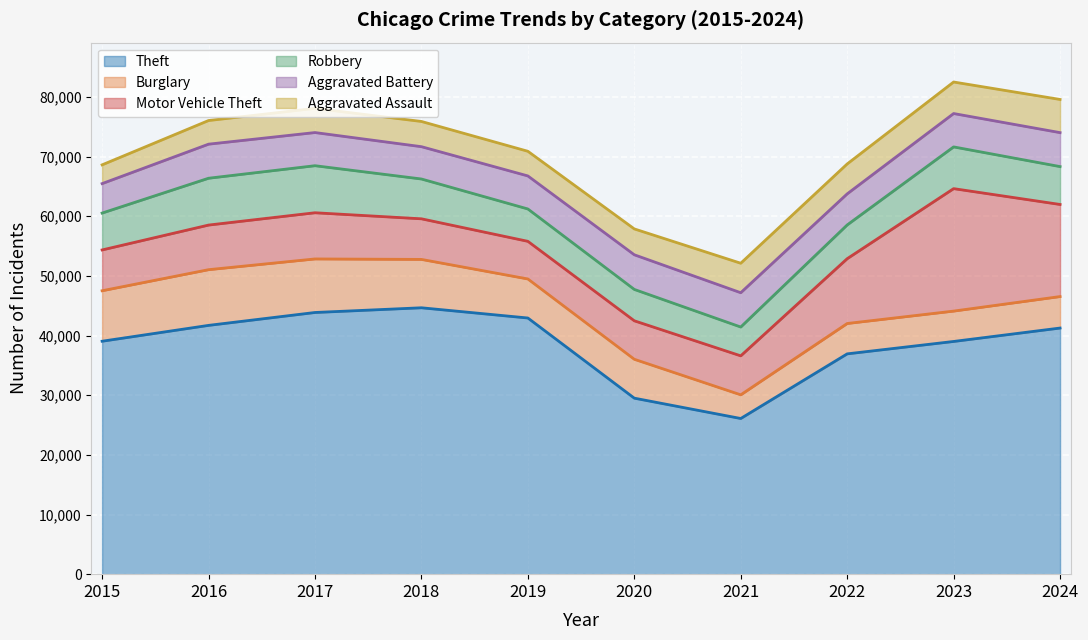

Reading left to right, transcribe all the data shown in this chart.

Theft: 39052	41709	43870	44661	42946	29508	26098	36935	39014	41263
Burglary: 8464	9339	8978	8109	6546	6520	3971	5090	5090	5278
Motor Vehicle Theft: 6840	7479	7743	6807	6309	6451	6533	10866	20531	15440
Robbery: 6183	7851	7888	6675	5425	5258	4832	5656	6997	6349
Aggravated Battery: 4939	5712	5558	5417	5539	5809	5750	5212	5593	5695
Aggravated Assault: 3144	3963	4055	4229	4133	4337	4944	5015	5286	5562